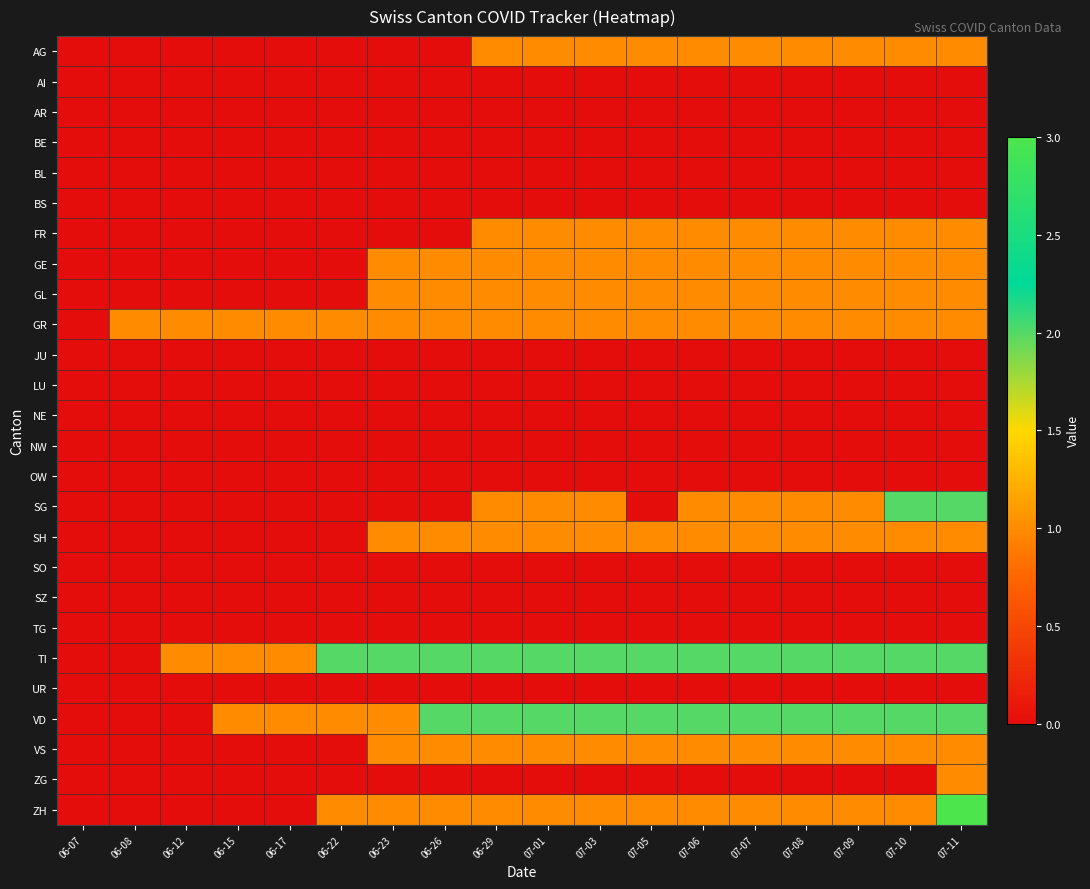

How many series are shown in this chart?

26